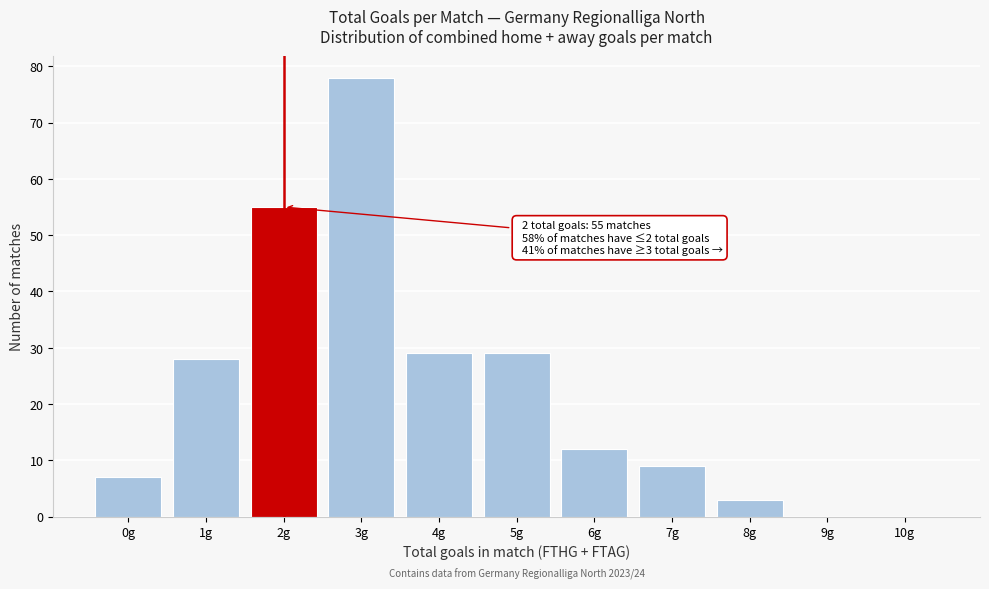

Over which range of the x-axis is the bar tallest?

2.5 to 3.5